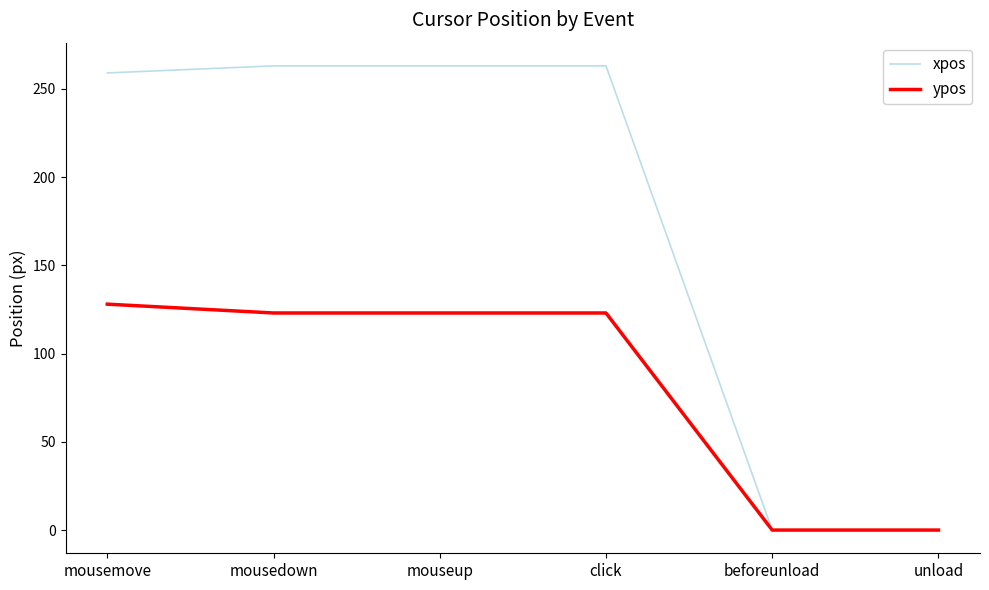

What is the spread (max minus min) of values at mouseup?

140